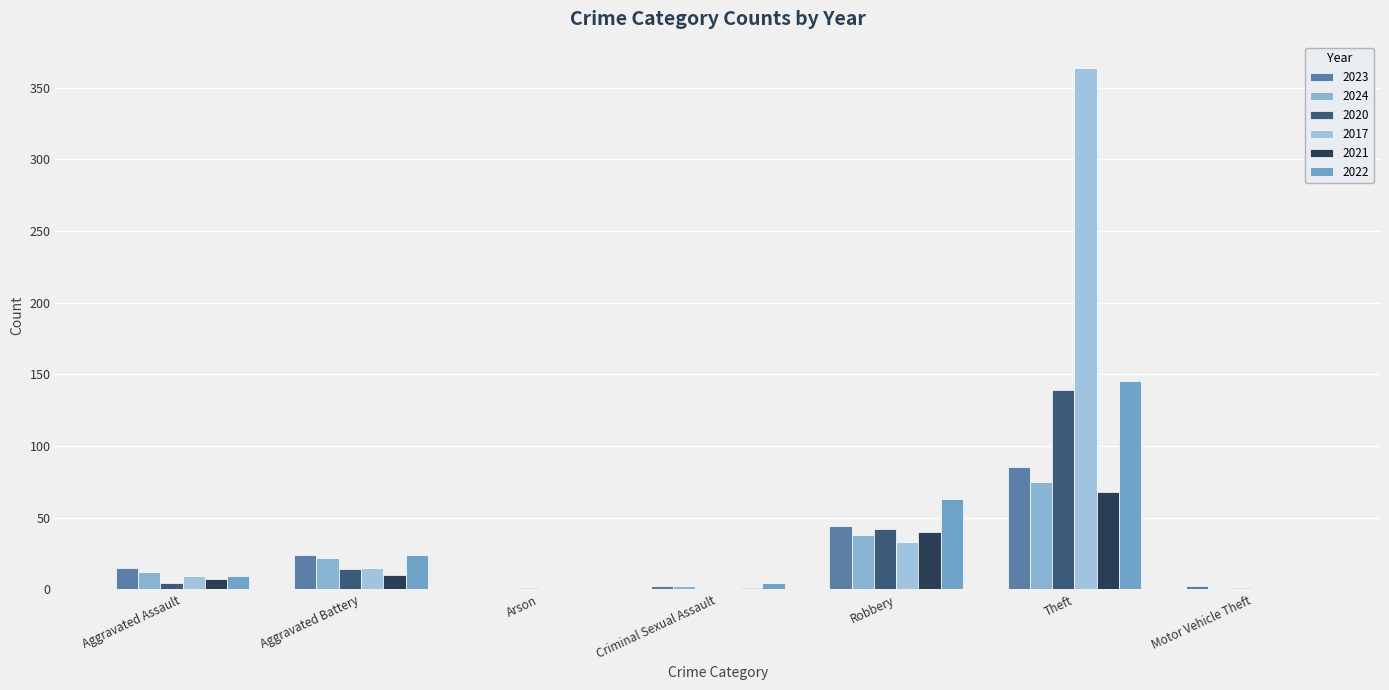

At Aggravated Assault, list the series in order from smallest to largest.

2020, 2021, 2017, 2022, 2024, 2023